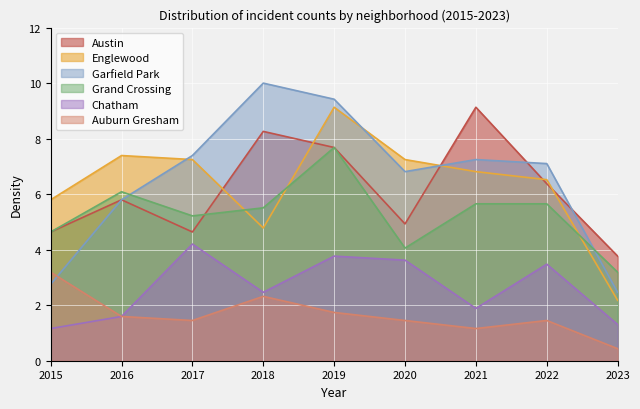

How many interior local valleys does the Chatham series have?

2